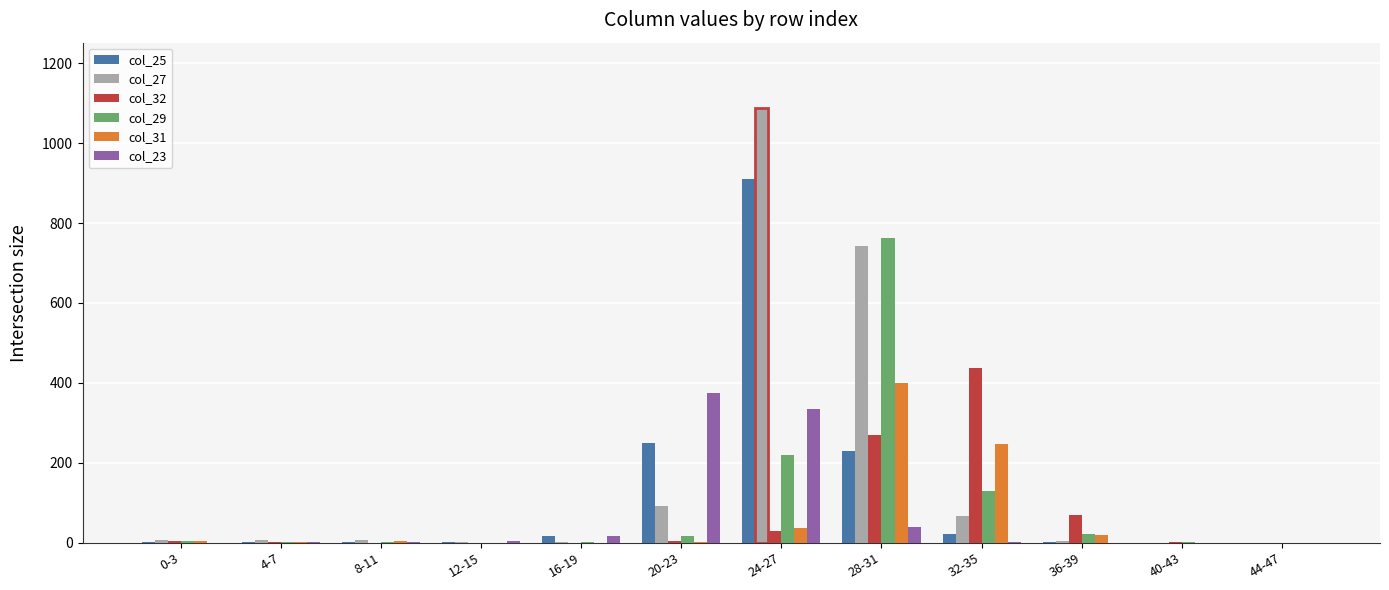

How many groups of bars are there?

12